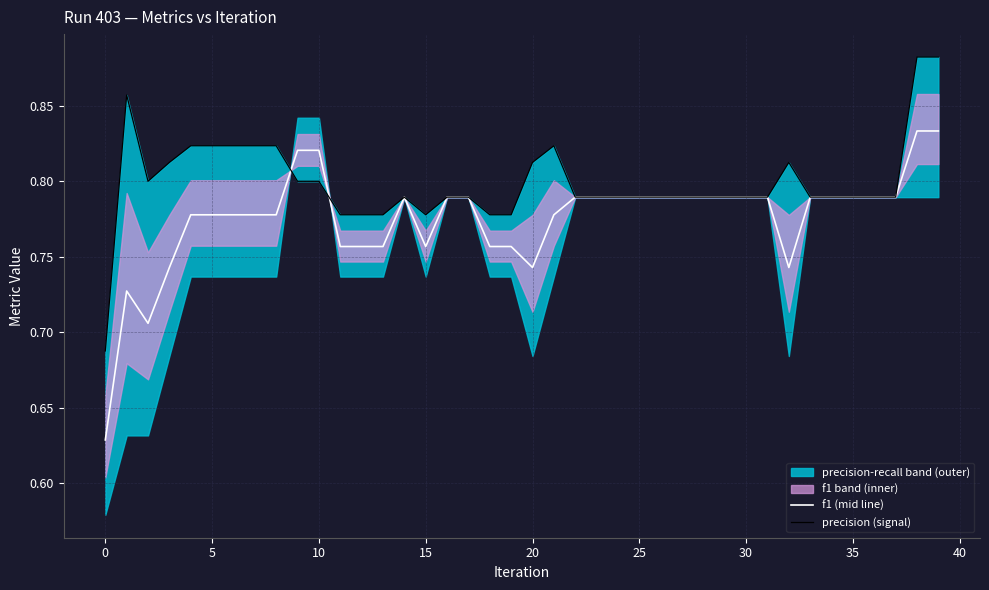

The value of precision (signal) at 30 is 0.8. True or false?

True